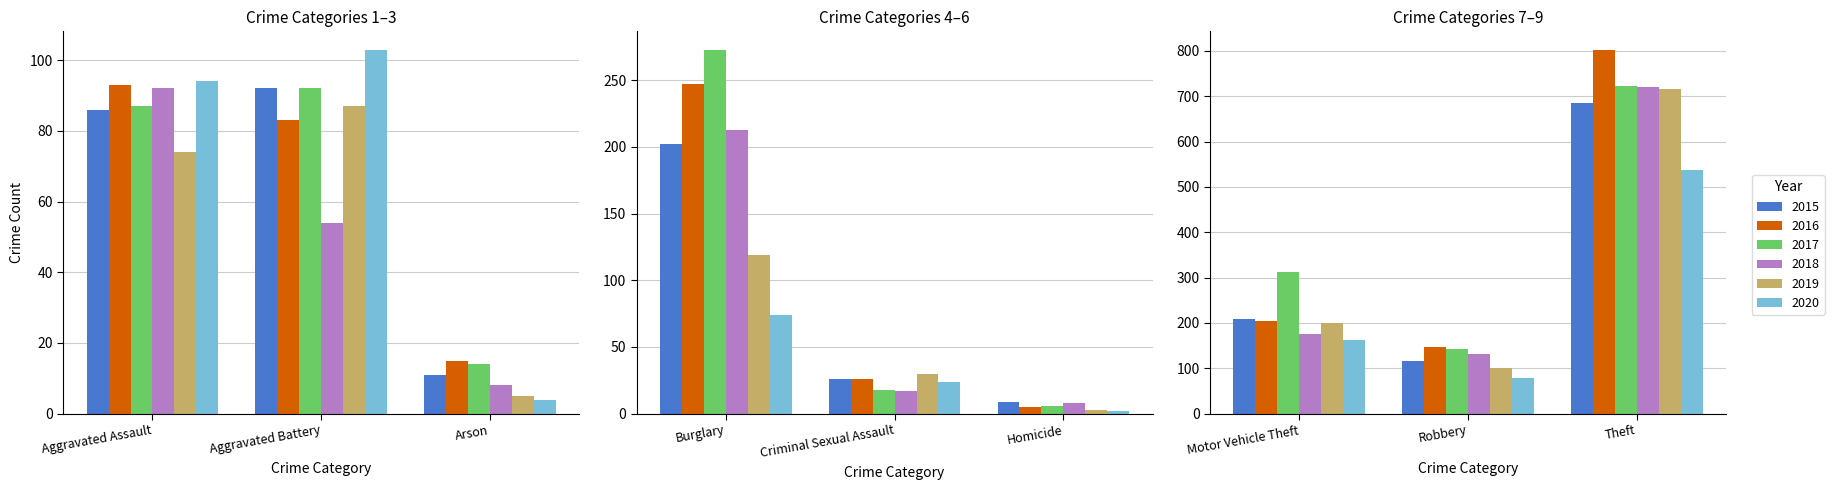

Rank the series at Motor Vehicle Theft from highest to lowest value.

2017, 2015, 2016, 2019, 2018, 2020